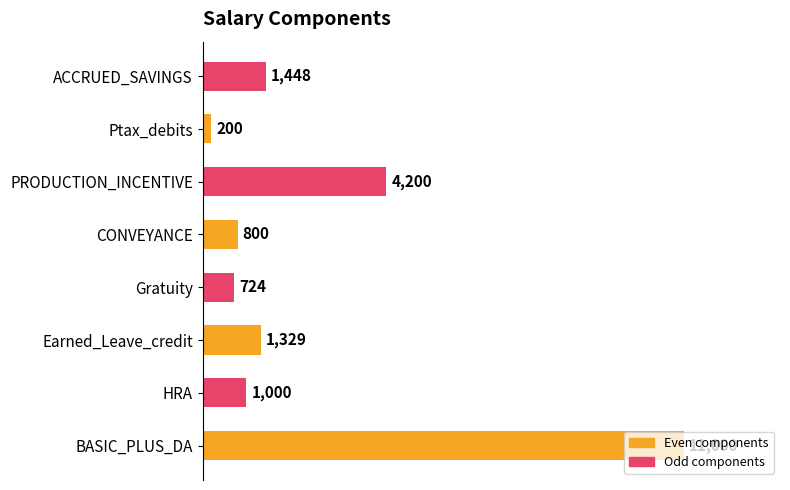

List the labels in order of value, smallest first.

Ptax_debits, Gratuity, CONVEYANCE, HRA, Earned_Leave_credit, ACCRUED_SAVINGS, PRODUCTION_INCENTIVE, BASIC_PLUS_DA